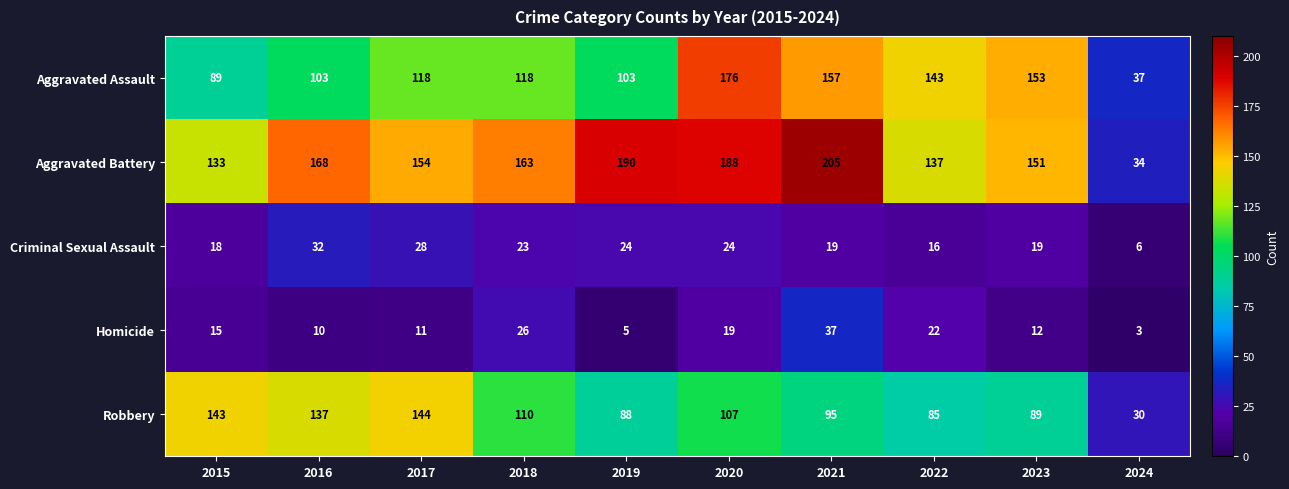

What is the difference between the Robbery values at 2016 and 2017?

7